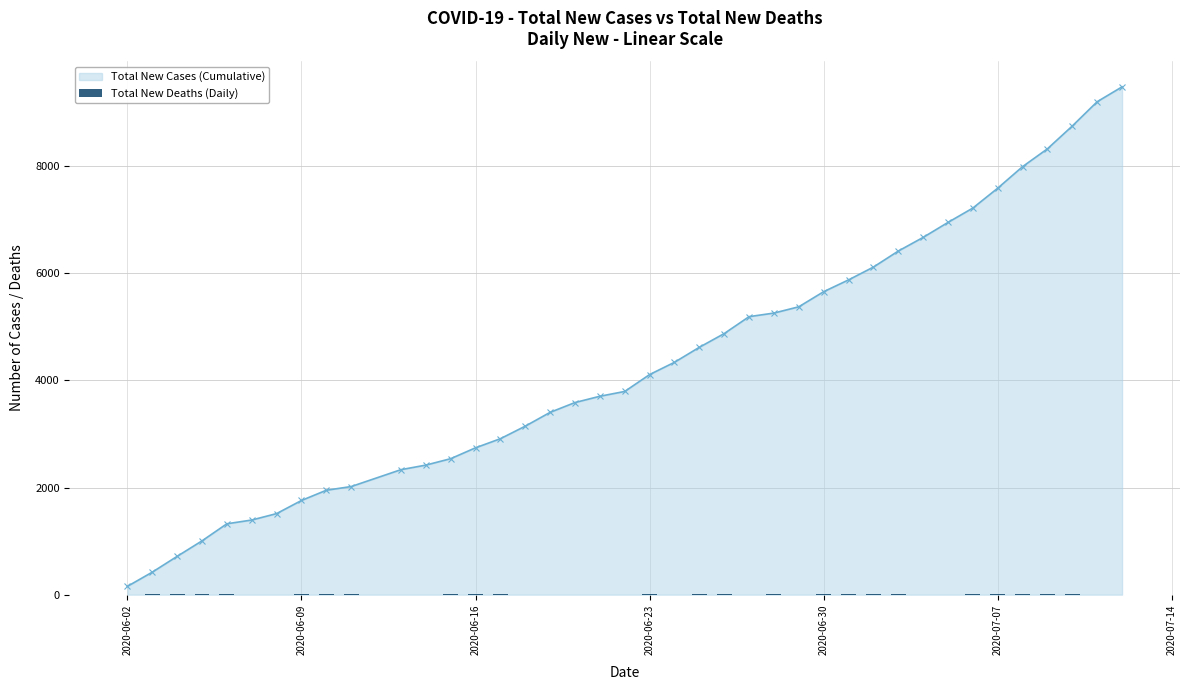

At which label does Total New Cases (Cumulative) reach its minimum?

2020-06-02